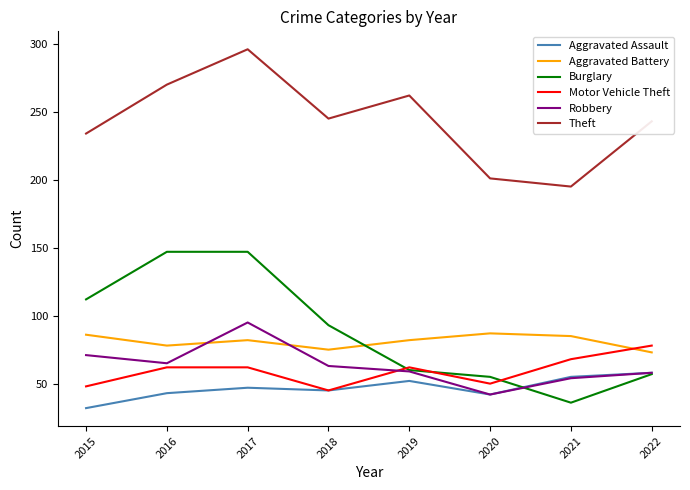

What is the total value across all series at 2015?

583